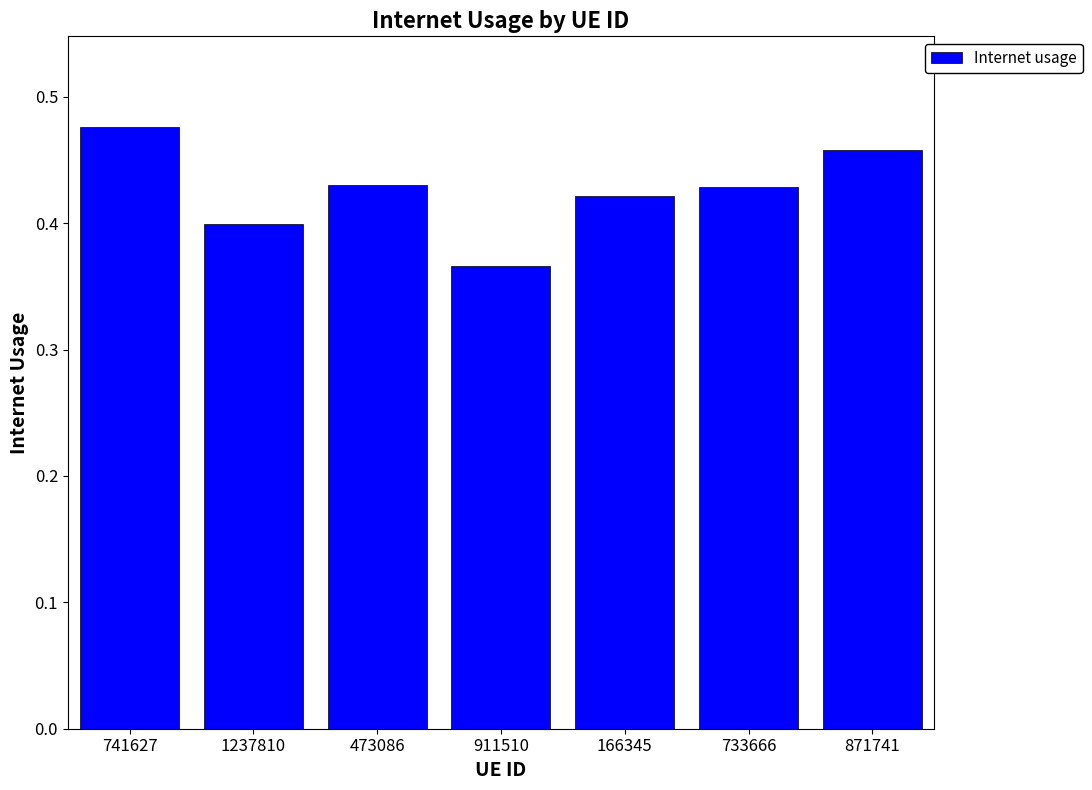

Between 1237810 and 733666, which is larger?

733666